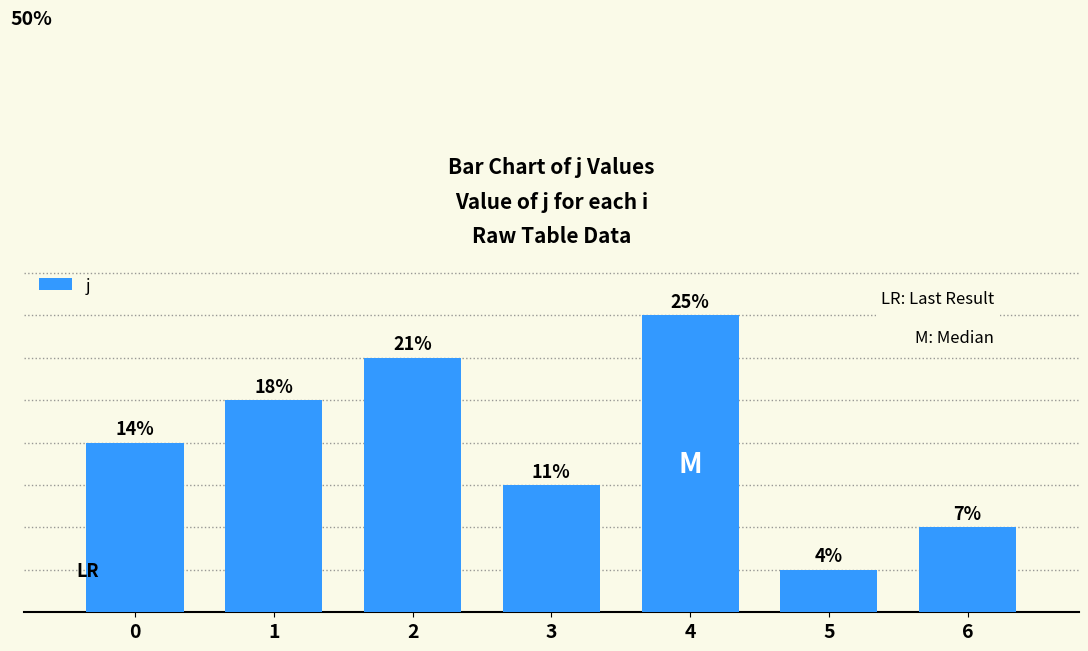

What is the ratio of the value at 4 to the value at 0?

1.8